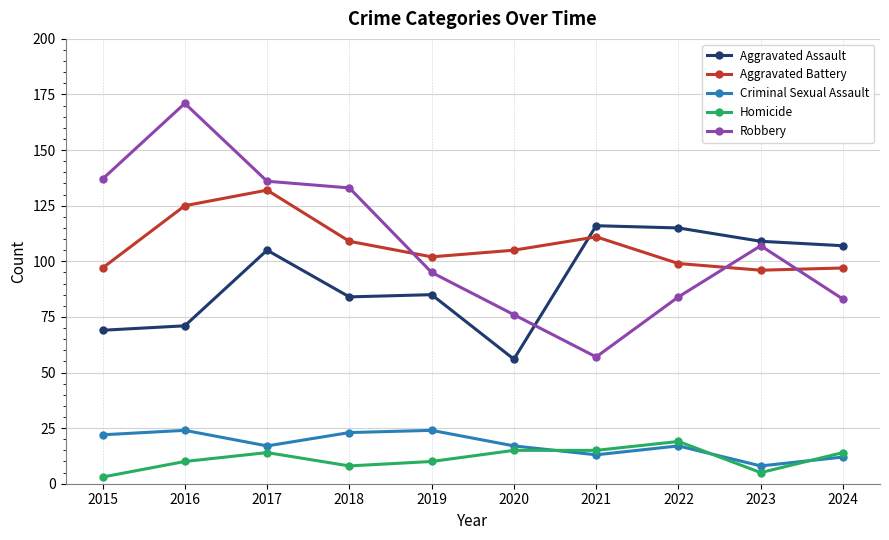

True or false: Homicide and Aggravated Battery intersect in this chart.

False